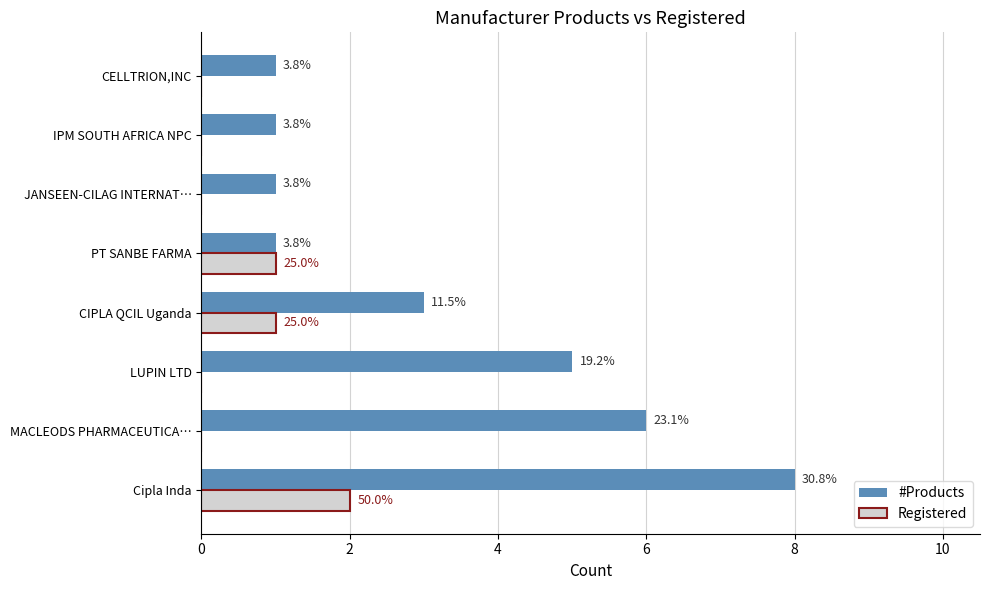

Reading left to right, what are all the values shown in this chart?

#Products: 8	6	5	3	1	1	1	1
Registered: 2	0	0	1	1	0	0	0